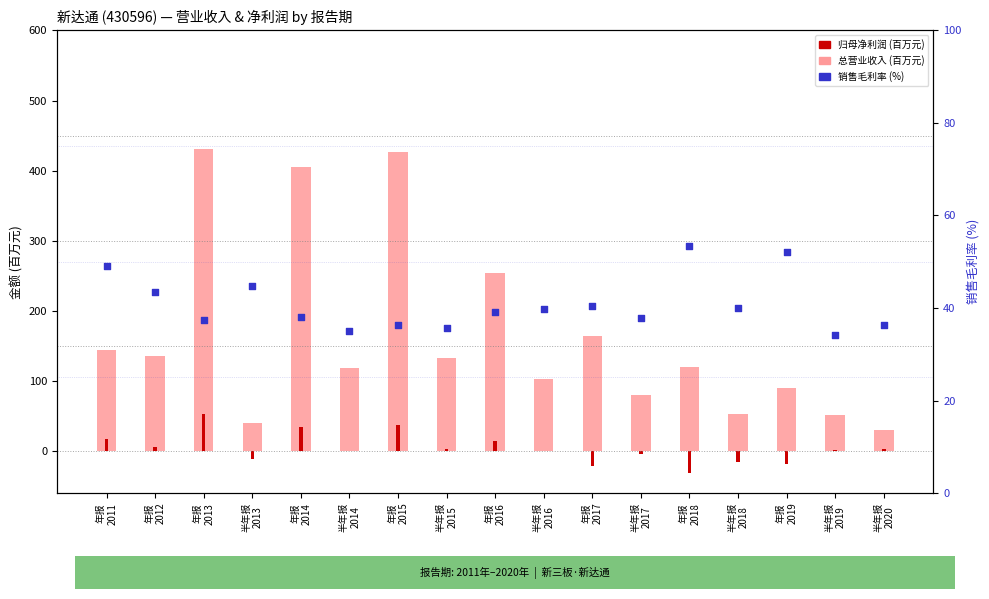

At which category is the sum across all series the highest?

年报
2013